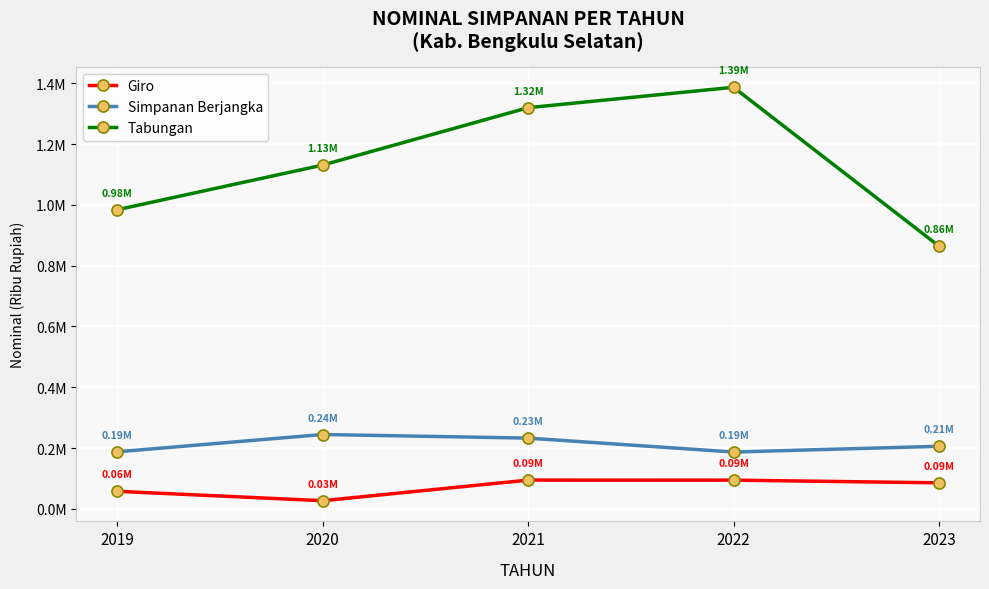

Rank the series by their maximum value, from lowest to highest.

Giro, Simpanan Berjangka, Tabungan